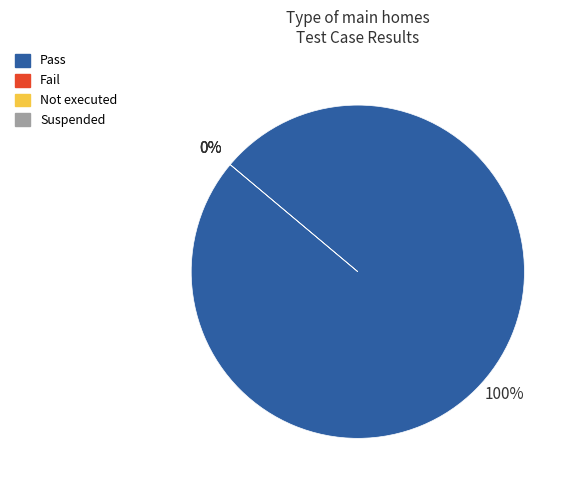

Rank the categories by value from lowest to highest.

Fail, Not executed, Suspended, Pass